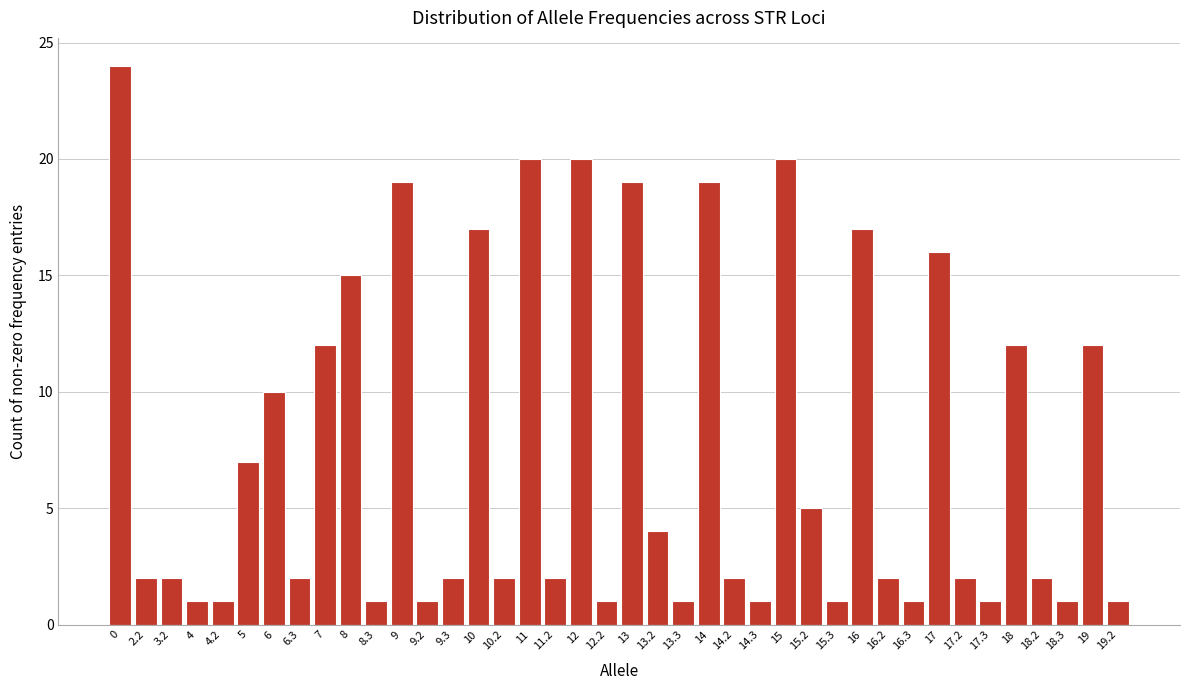

What is the label of the 30th bar from the right?

8.3